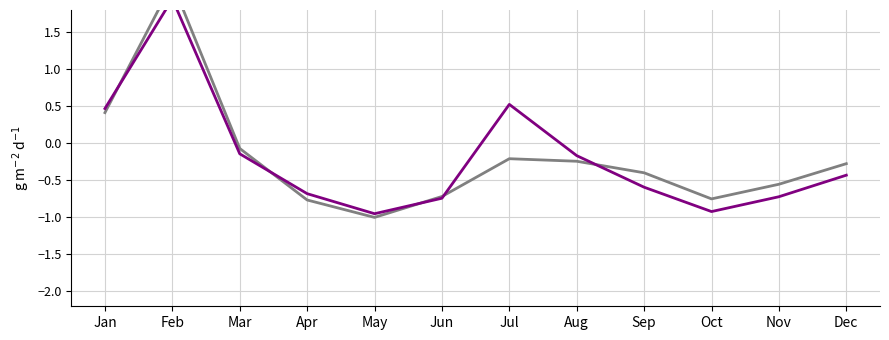

How many values in the AEN series are below 0?

9